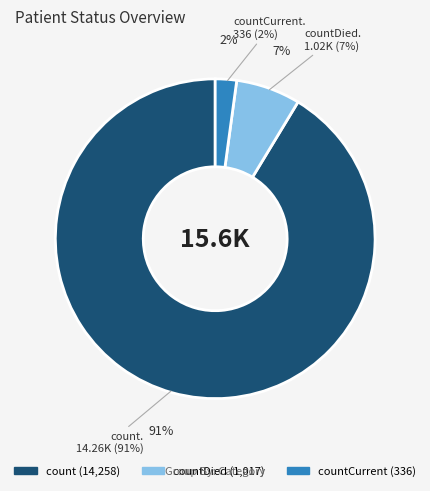

What percentage is the countCurrent slice, to the nearest percent?

2%